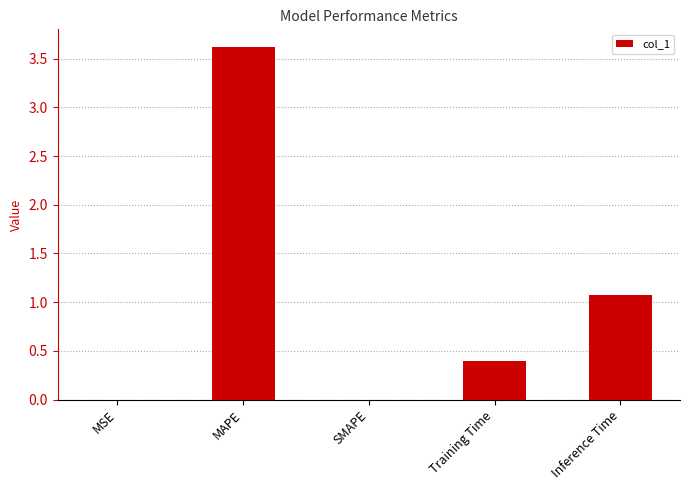

The value at Training Time is 0.4. True or false?

True